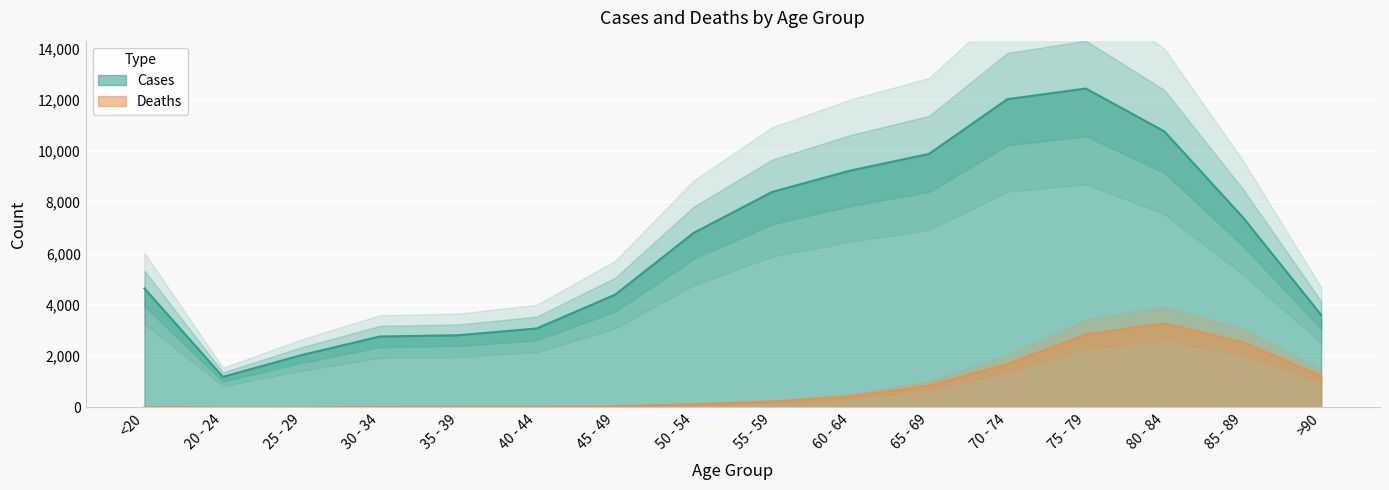

Which series changed the most between <20 and 50 - 54?

Cases